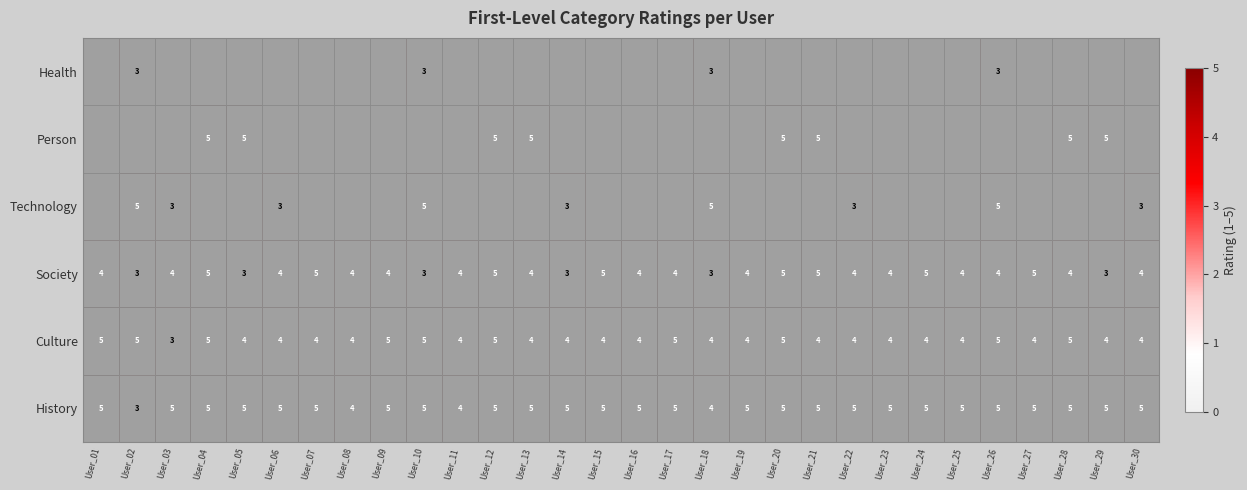

Count the number of data series in this chart.

6